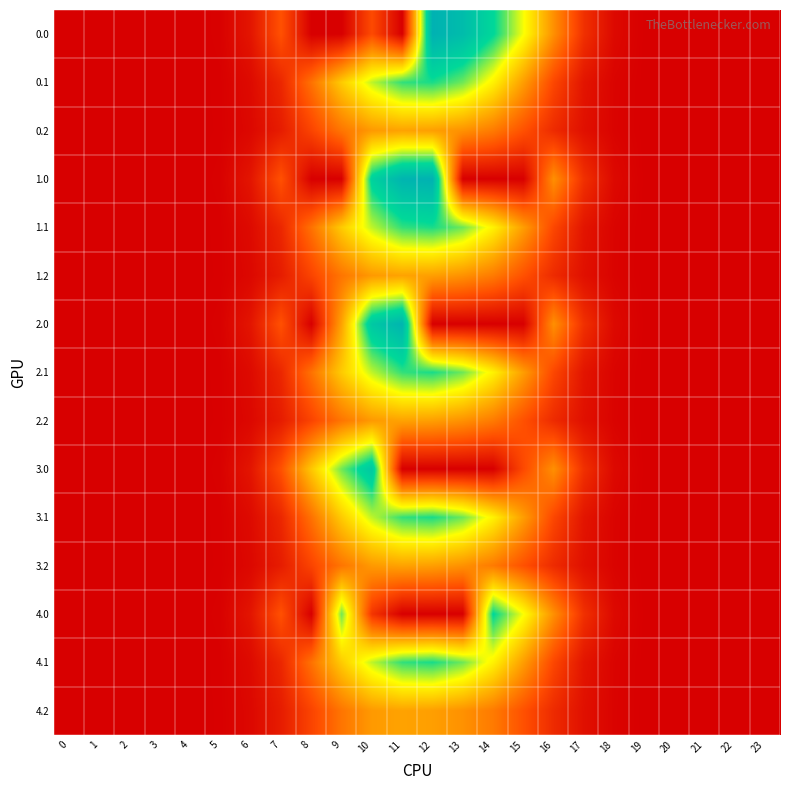

At how many categories does at least one series exceed 369?

7